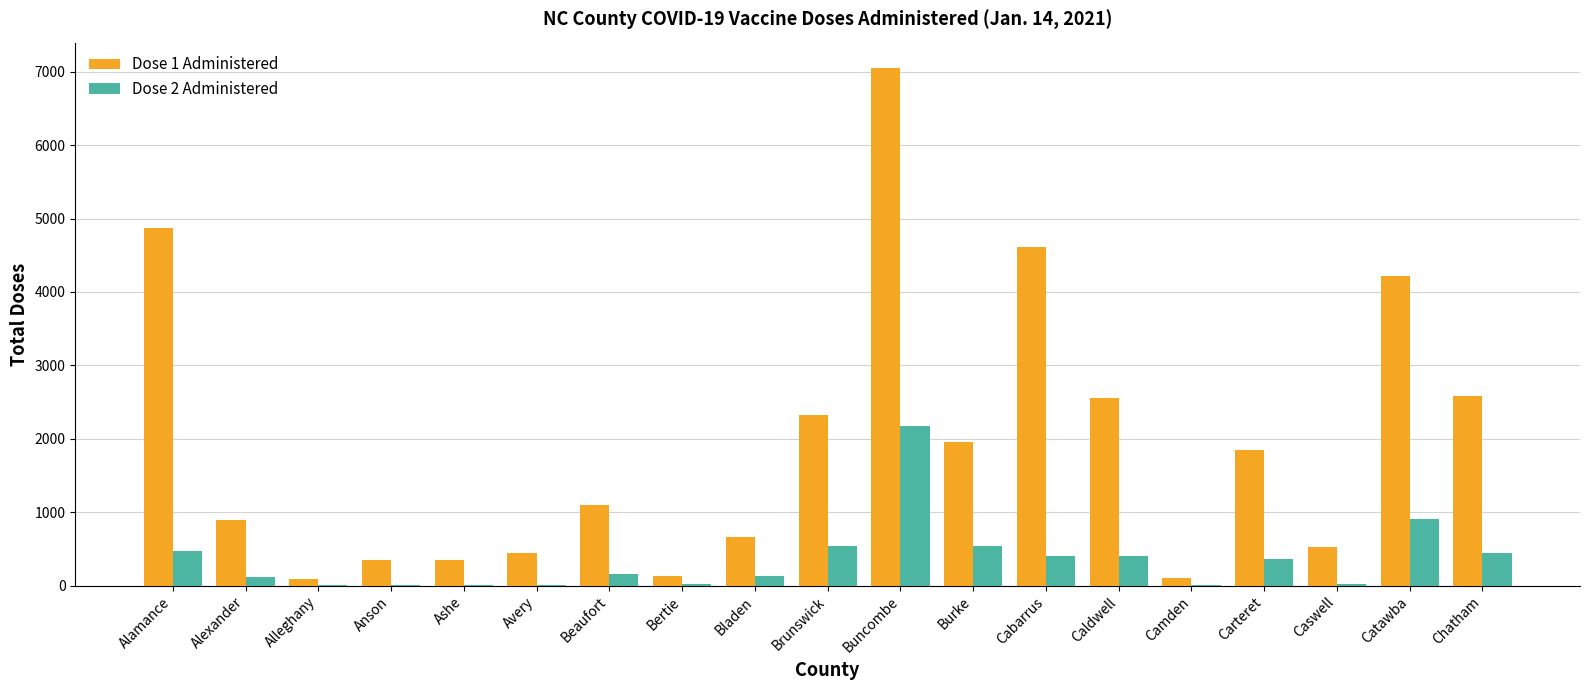

Is it true that Dose 1 Administered equals 895 at Alexander?

True